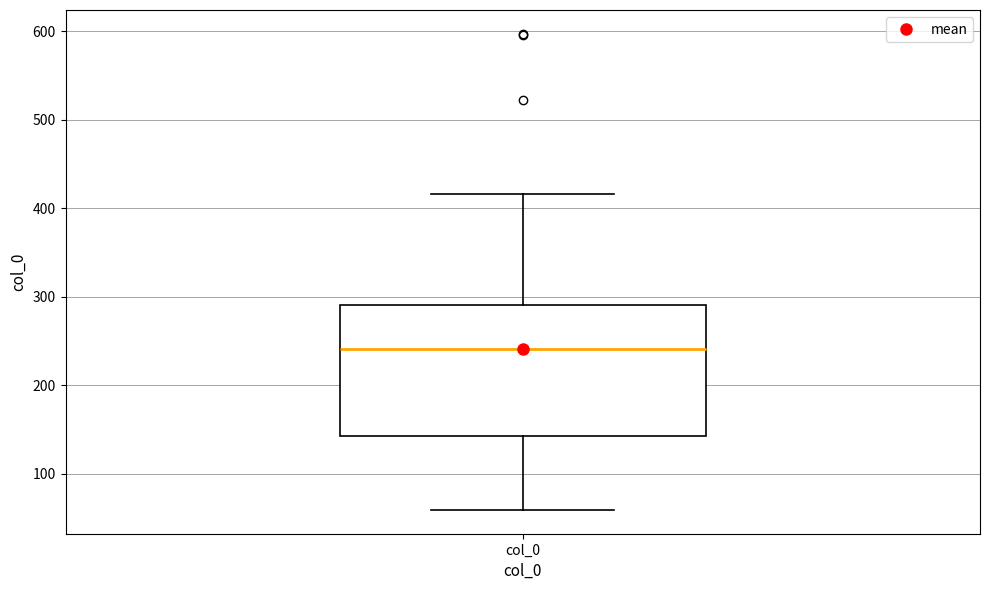

Read this box plot against the y-axis: the position of the median line, the range covered by the box, and the ends of both whiskers. The values are not printed on the chart, so give them approximately, as read against the axis.

median 240, box 140 to 290, whiskers 60 to 420